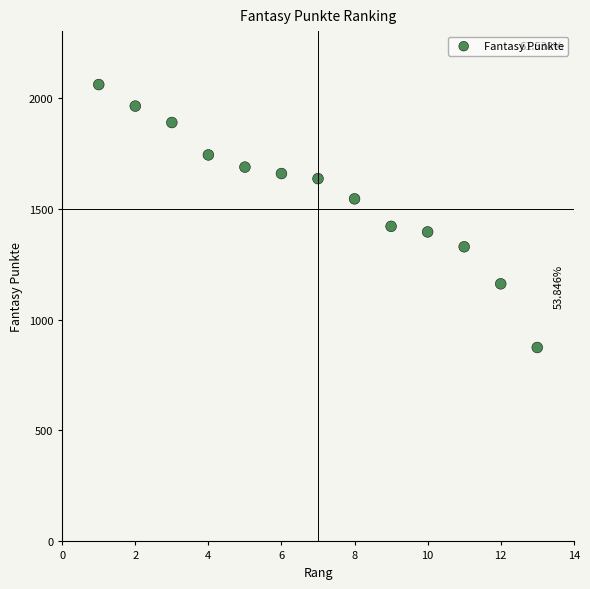

What is the range of Y values (max minus min)?

1185